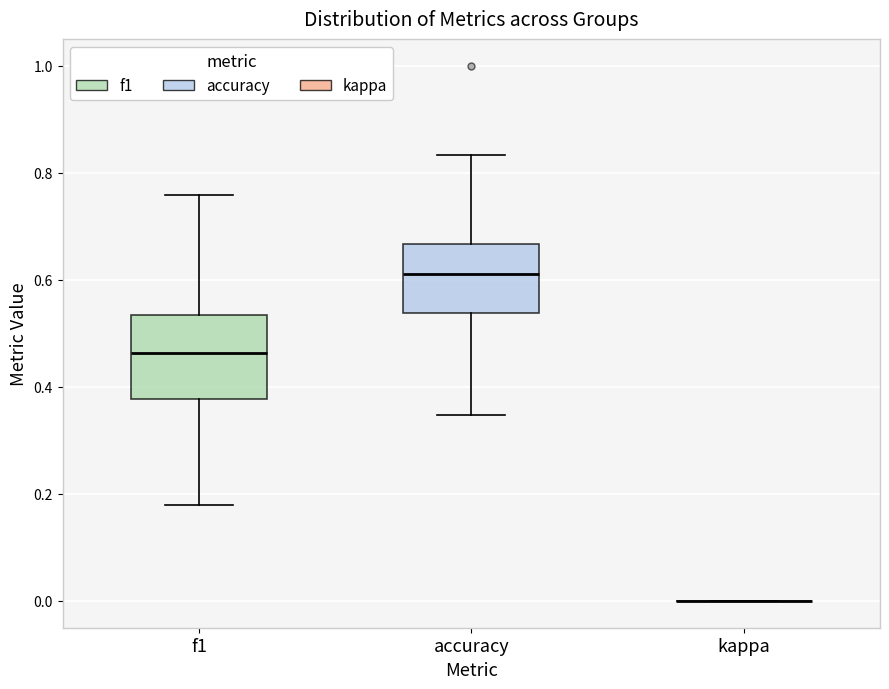

Which box is the tallest, from its lower edge to its upper edge?

f1